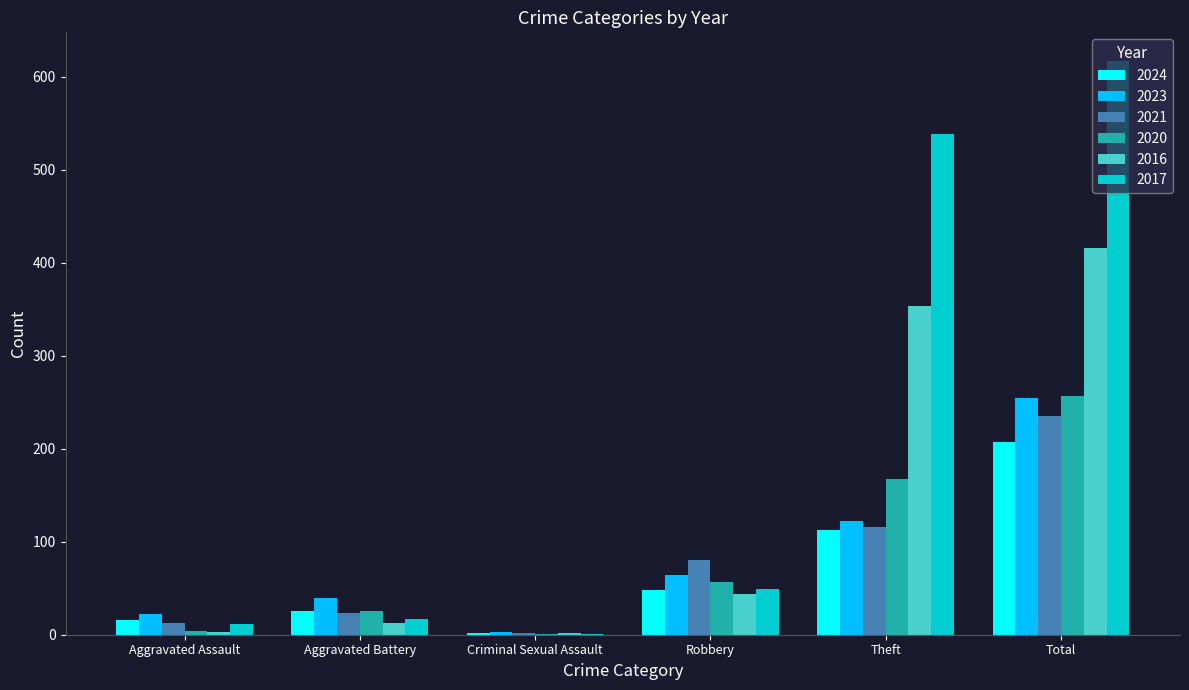

At which label is 2020 closest to 129?

Theft